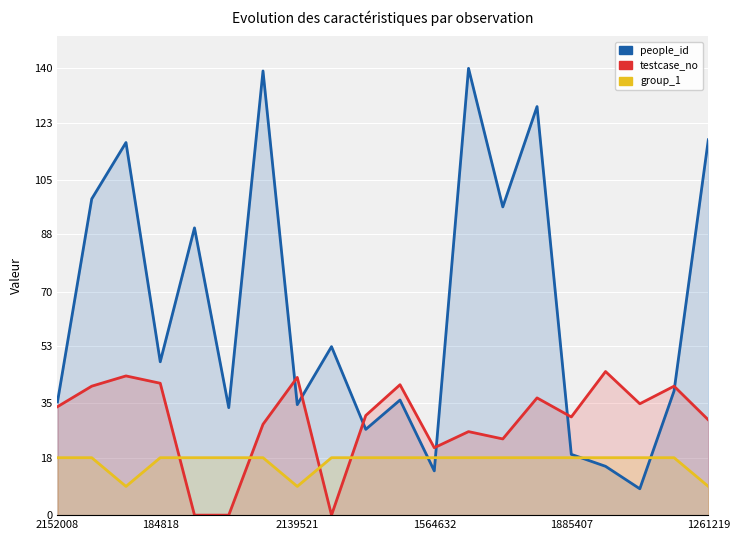

At 1885407, list the series in order from smallest to largest.

group_1, people_id, testcase_no